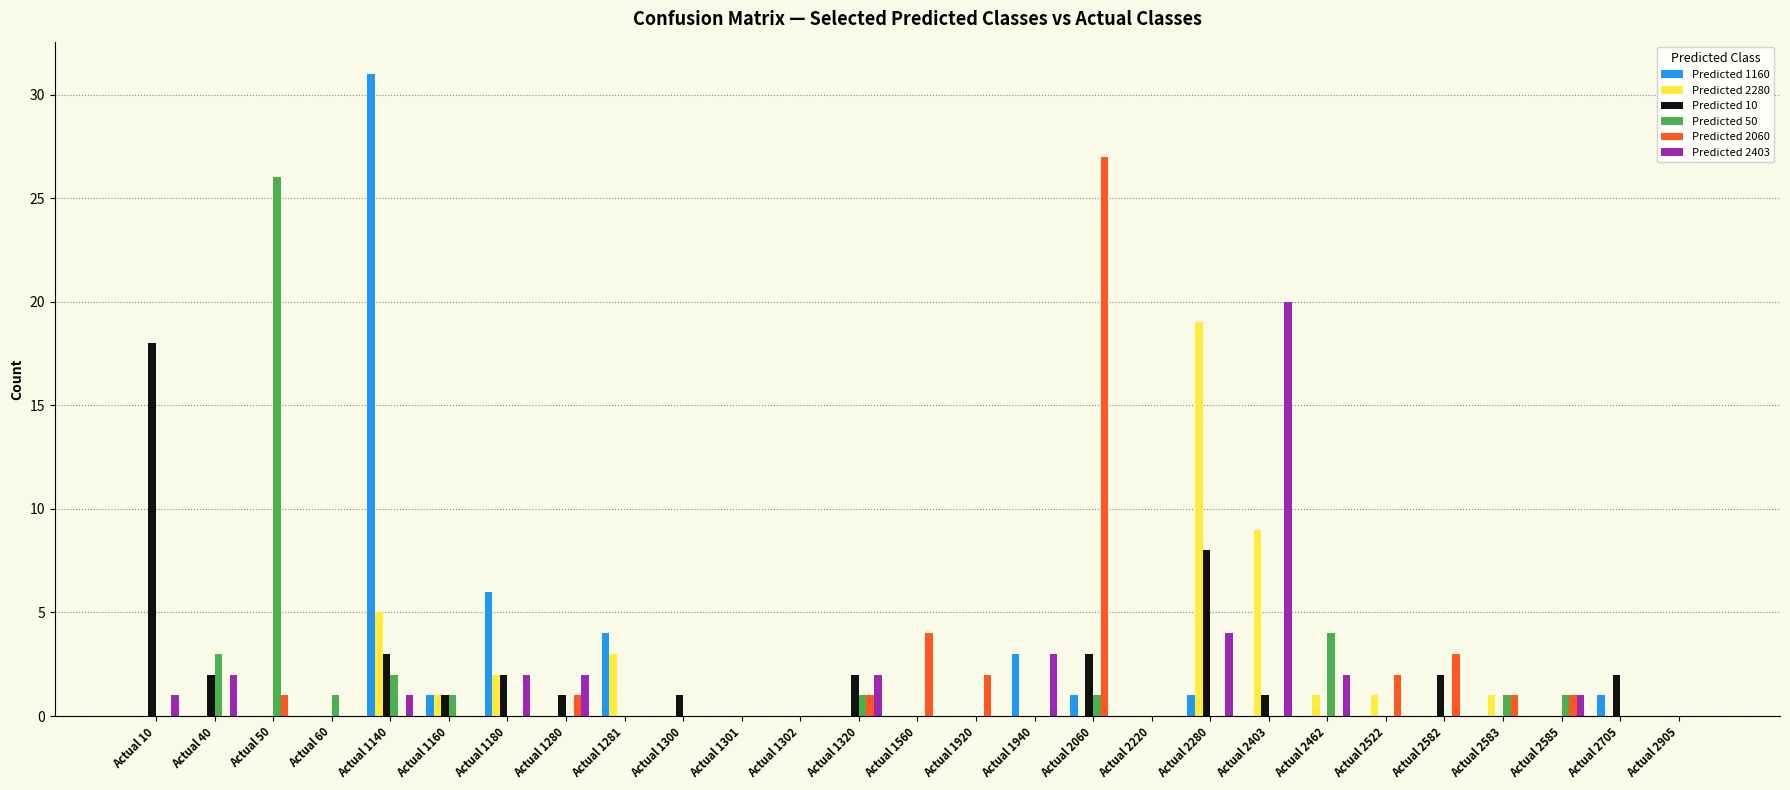

At which category is the sum across all series the highest?

Actual 1140